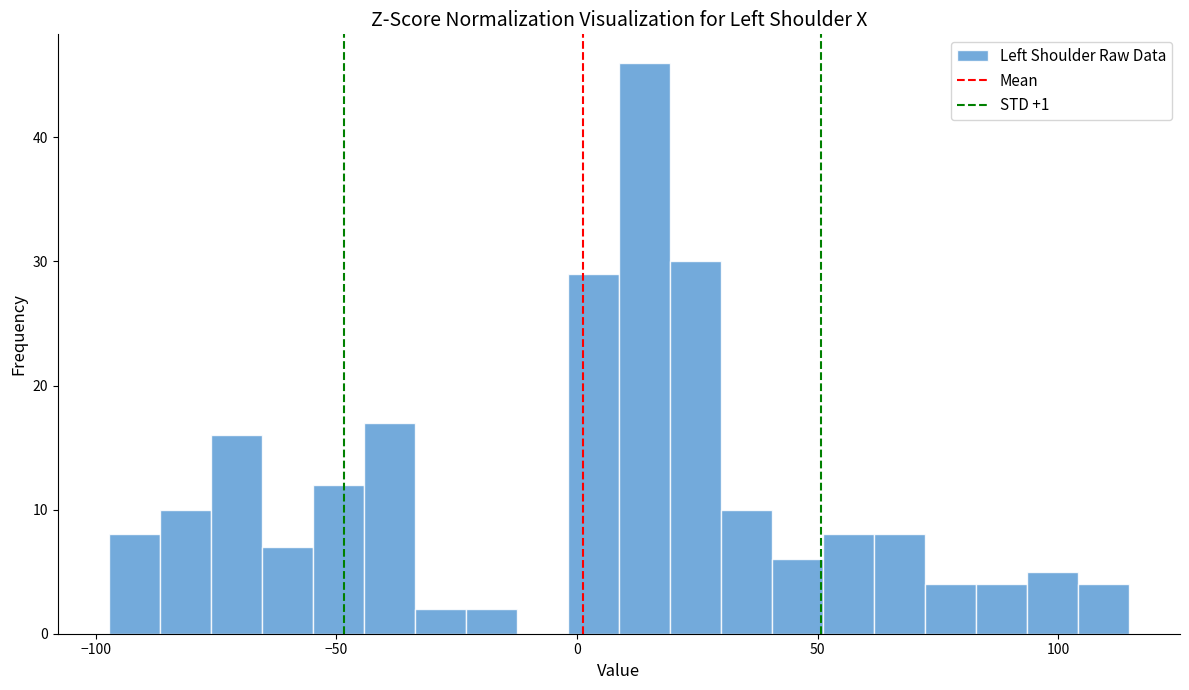

Around what value on the x-axis is the tallest bar? Give the approximate position of its centre, as read against the axis.

15